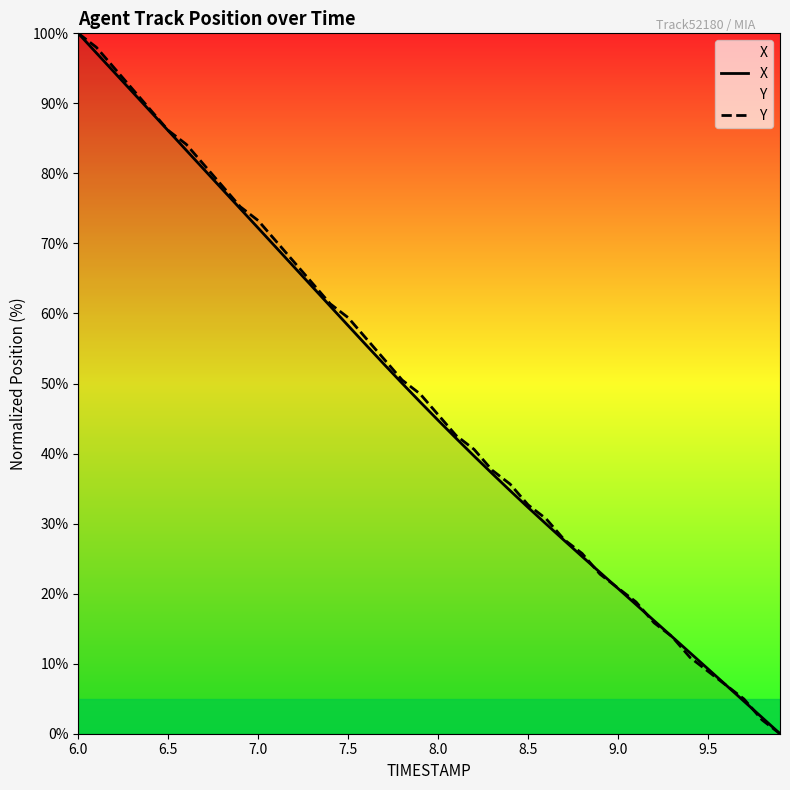

Does the chart have visible grid lines?

No